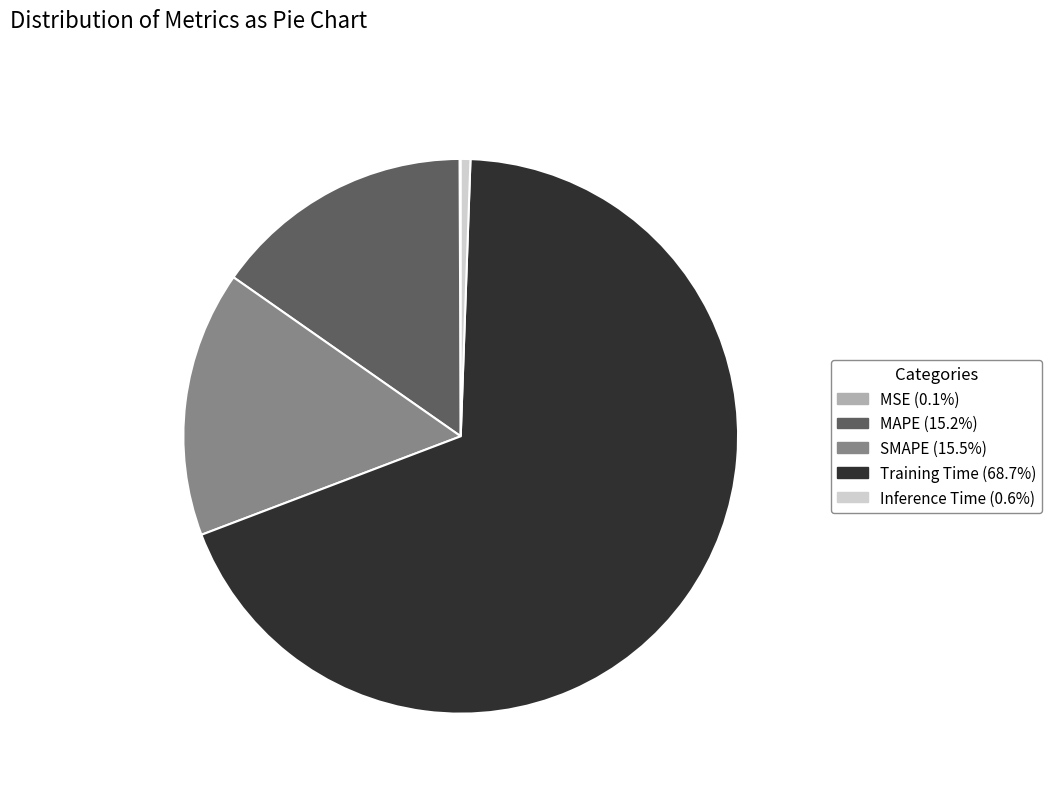

Do MAPE (15.2%) and Training Time (68.7%) together represent more than half of the pie?

Yes